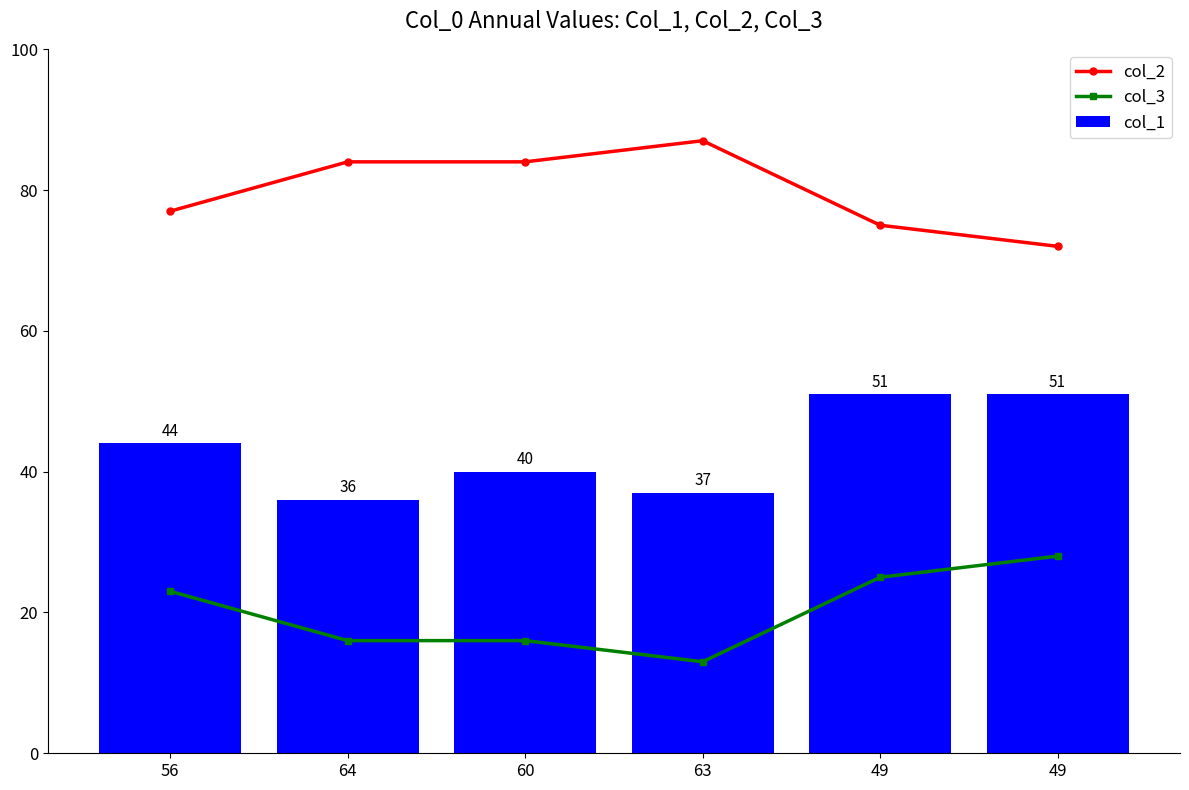

What is the label of the 3rd bar from the left?

60